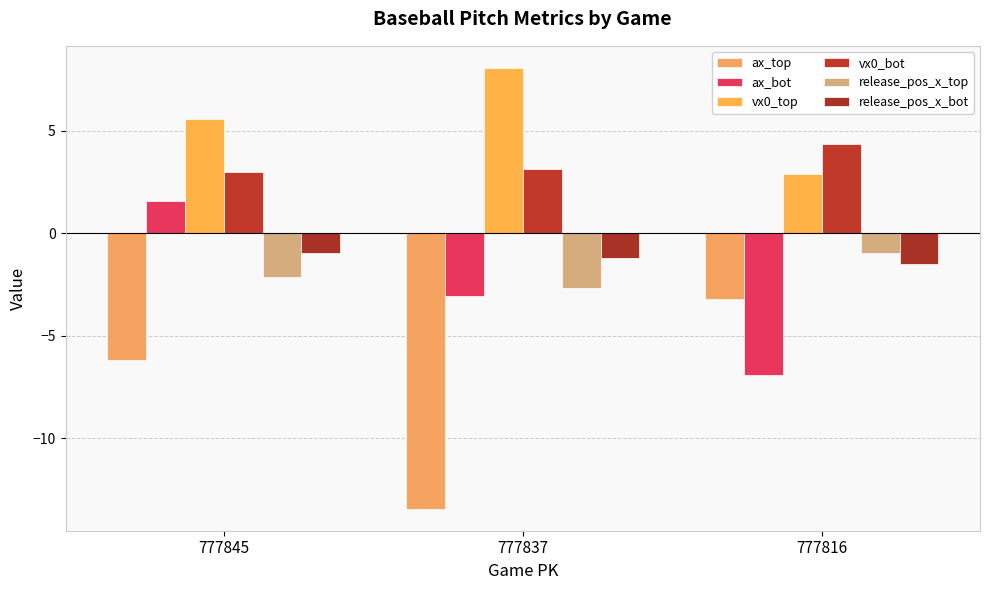

Where does the release_pos_x_top series first go above -2?

777816